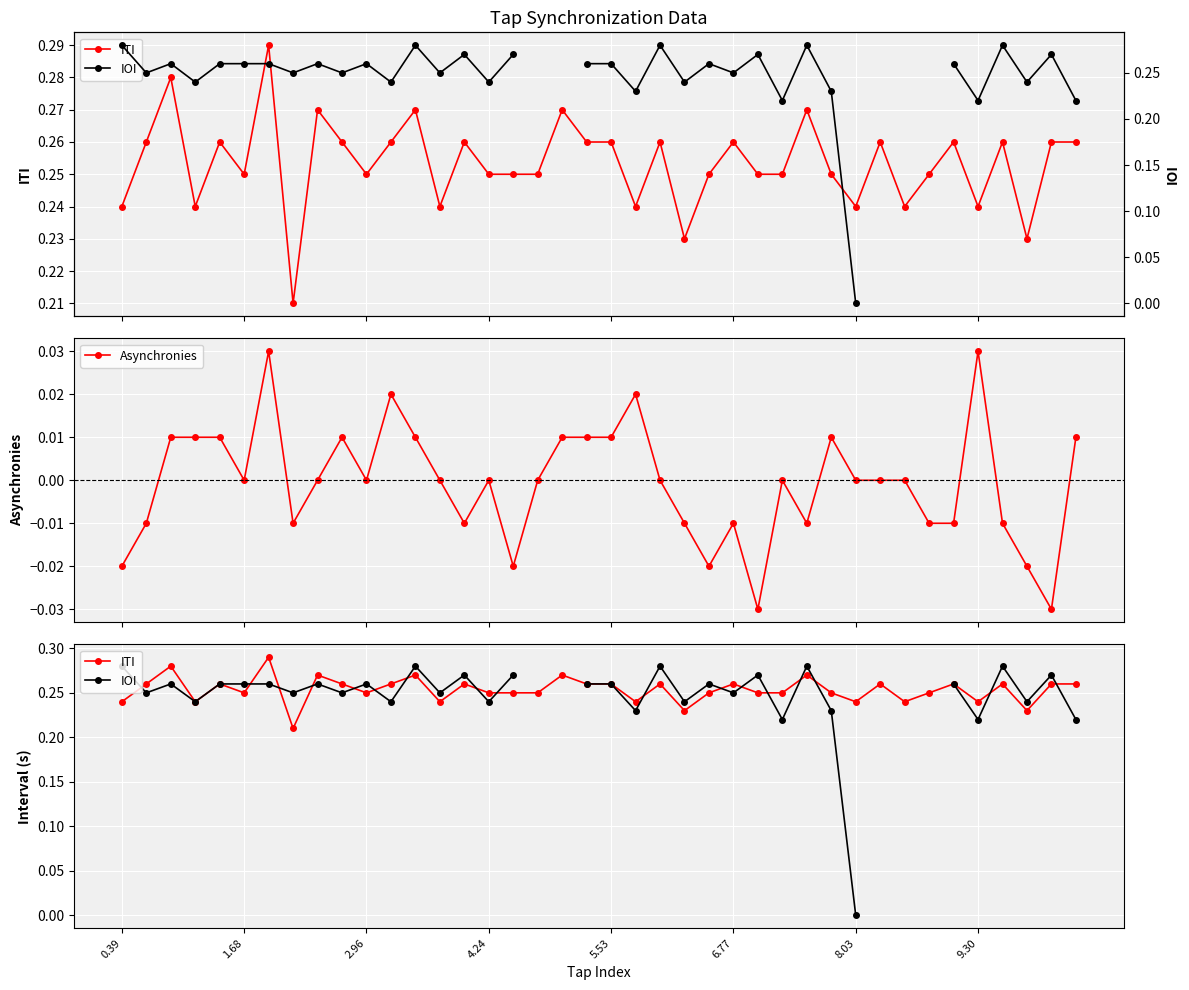

What is the label of the 28th point from the right?

12